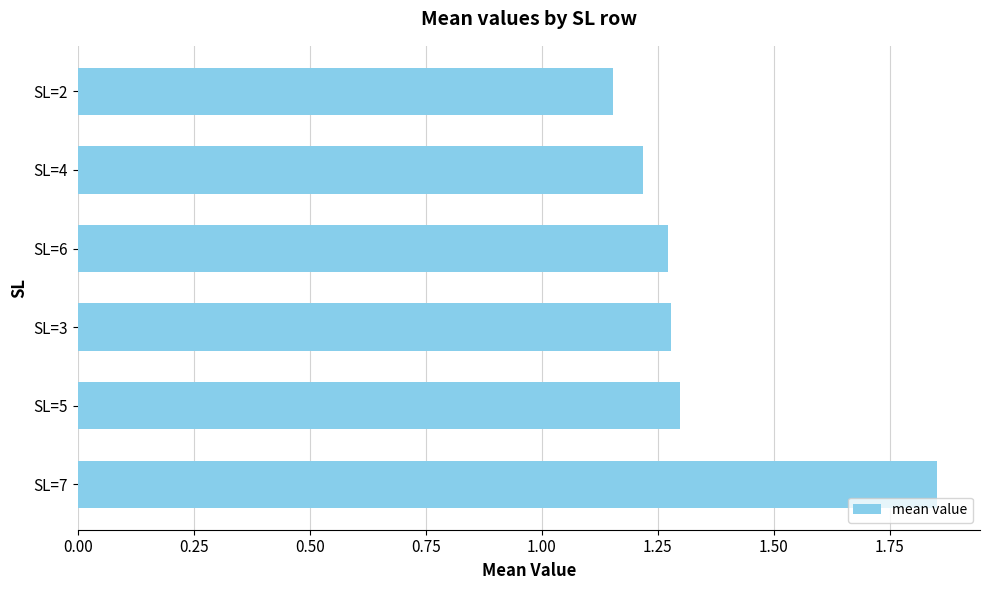

What is the difference between the maximum and minimum values?

0.7